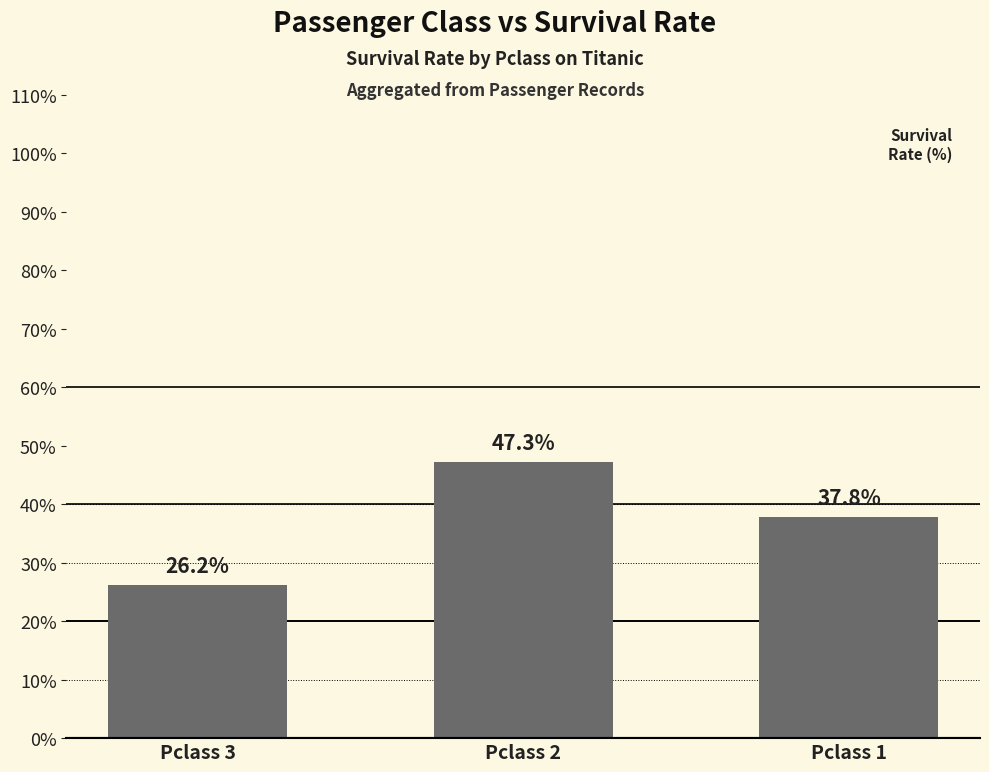

Reading left to right, extract all data points from this chart.

Pclass 3=26.2	Pclass 2=47.3	Pclass 1=37.8